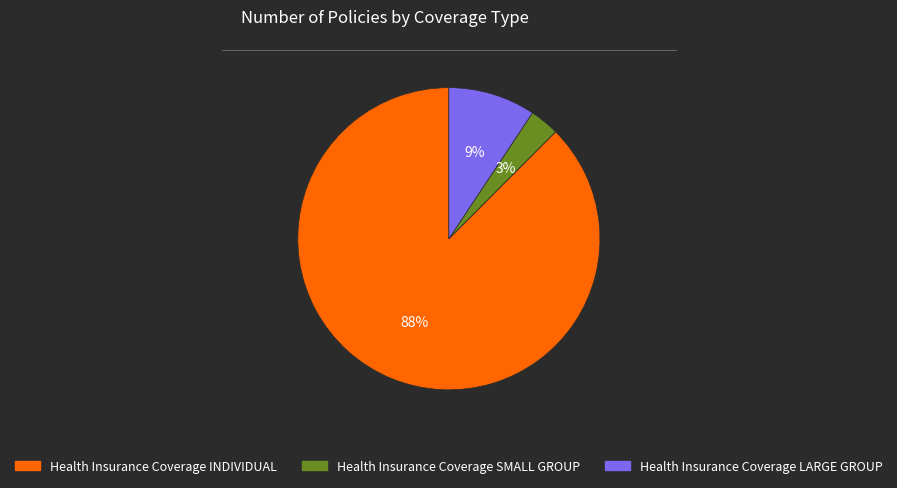

Which has a higher value, Health Insurance Coverage INDIVIDUAL or Health Insurance Coverage LARGE GROUP?

Health Insurance Coverage INDIVIDUAL